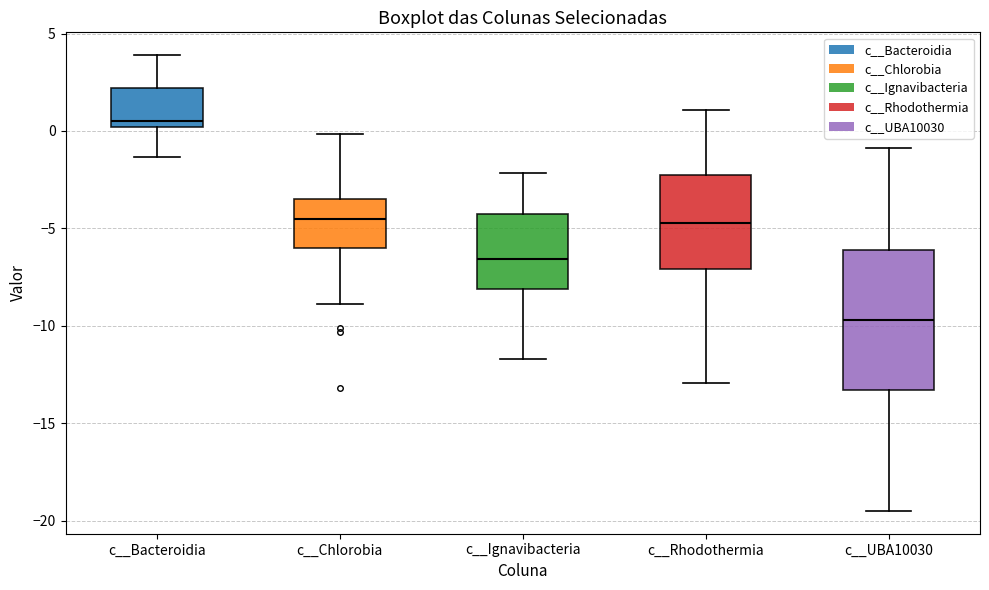

Reading left to right, read every box against the y-axis: the position of its median line, the range the box covers, and the ends of its whiskers. The values are not printed on the chart, so give them approximately, as read against the axis.

c__Bacteroidia: median 0.5, box 0.0 to 2.0, whiskers -1.5 to 4.0
c__Chlorobia: median -4.5, box -6.0 to -3.5, whiskers -9.0 to 0.0
c__Ignavibacteria: median -6.5, box -8.0 to -4.0, whiskers -11.5 to -2.0
c__Rhodothermia: median -4.5, box -7.0 to -2.5, whiskers -13.0 to 1.0
c__UBA10030: median -9.5, box -13.5 to -6.0, whiskers -19.5 to -1.0